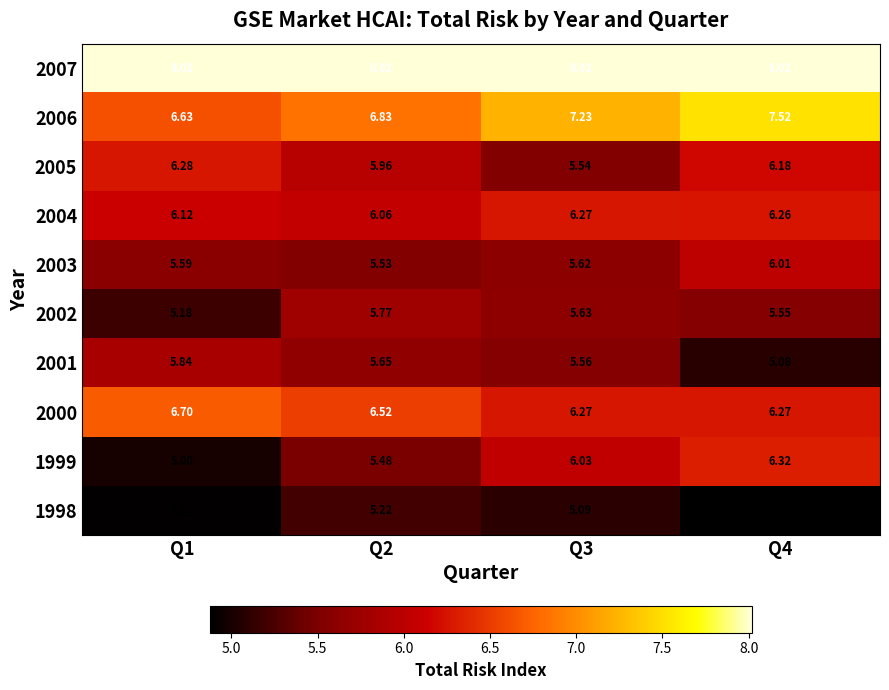

Which series changed the most between Q1 and Q2?

2002